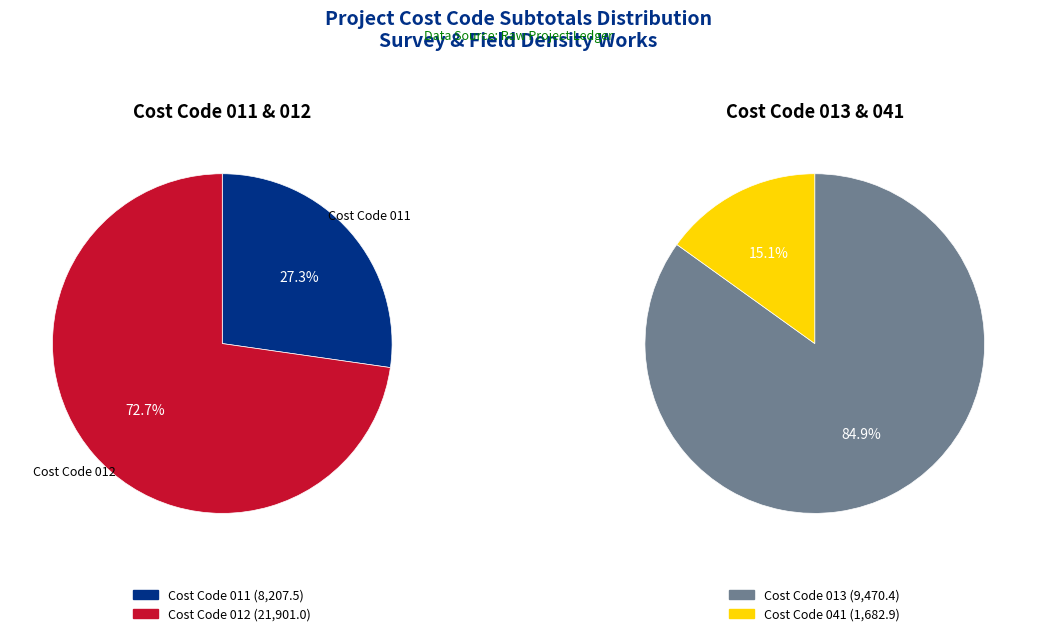

What is the ratio of the value at Cost Code 012 to the value at Cost Code 011?

2.7